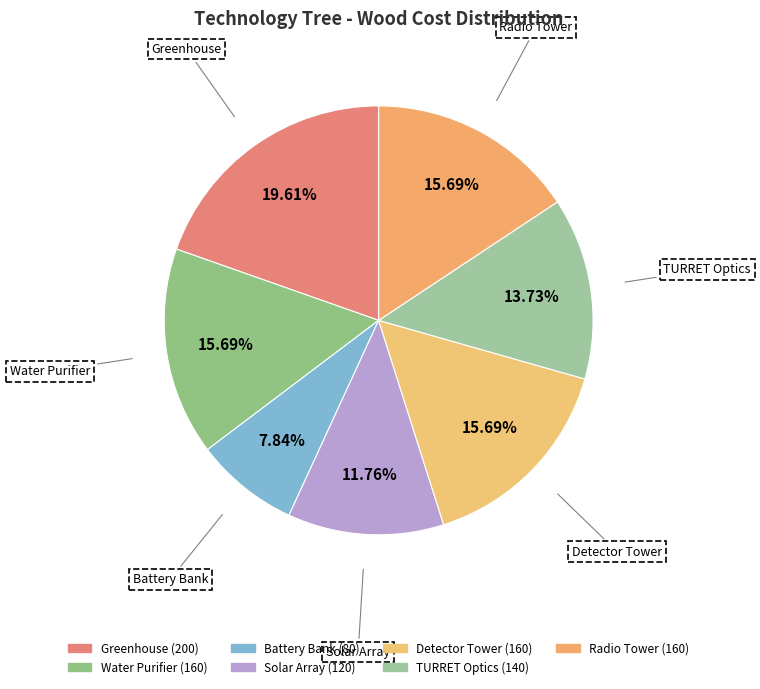

What is the smallest slice in the pie chart?

Battery Bank